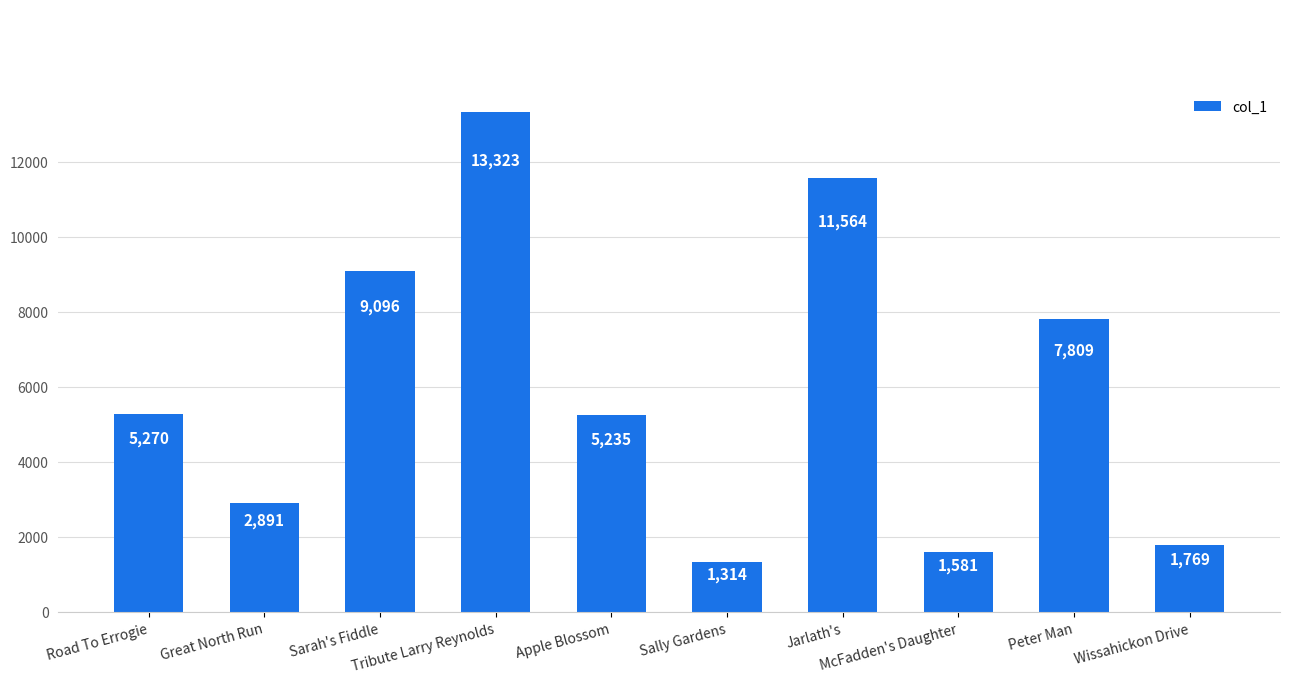

Which category has the highest value across all series?

Tribute Larry Reynolds